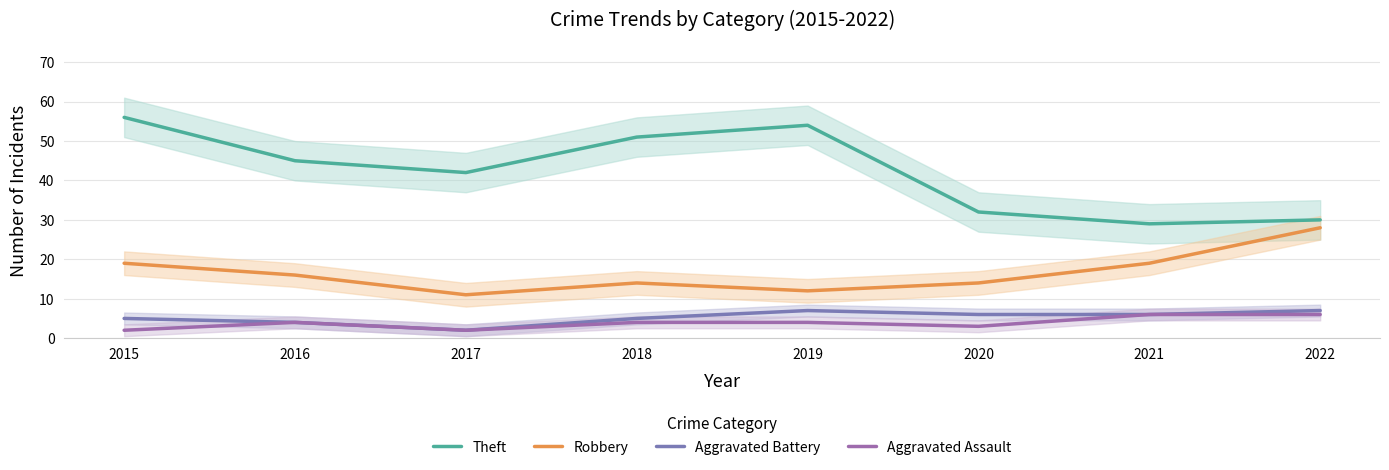

Reading left to right, what are all the values shown in this chart?

Theft: 56	45	42	51	54	32	29	30
Robbery: 19	16	11	14	12	14	19	28
Aggravated Battery: 5	4	2	5	7	6	6	7
Aggravated Assault: 2	4	2	4	4	3	6	6